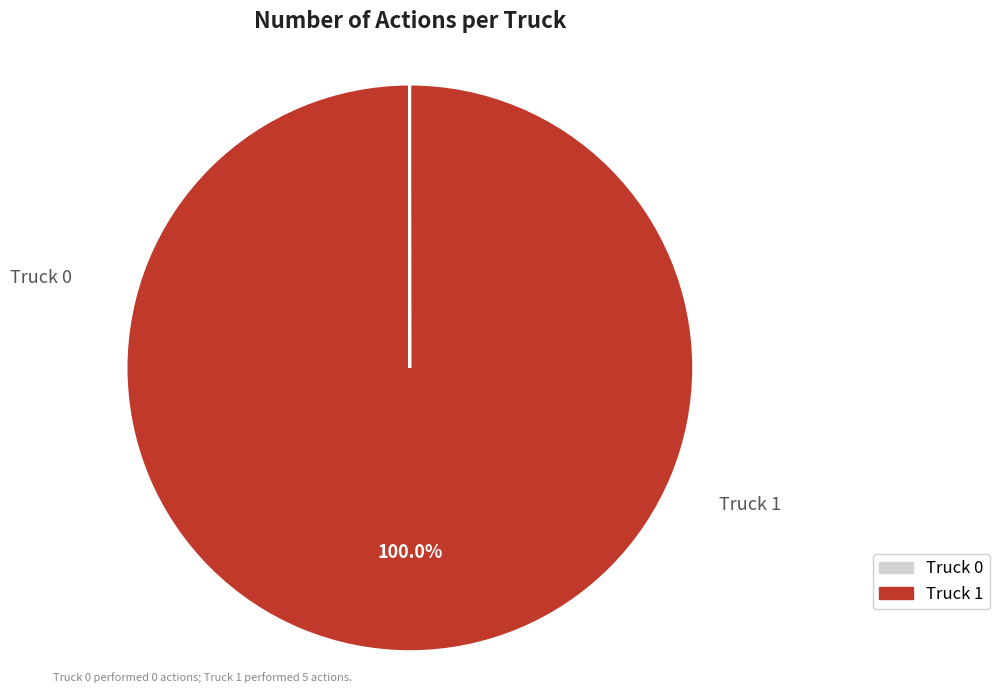

To the nearest percent, what is the difference between the largest and smallest slice percentages?

100%